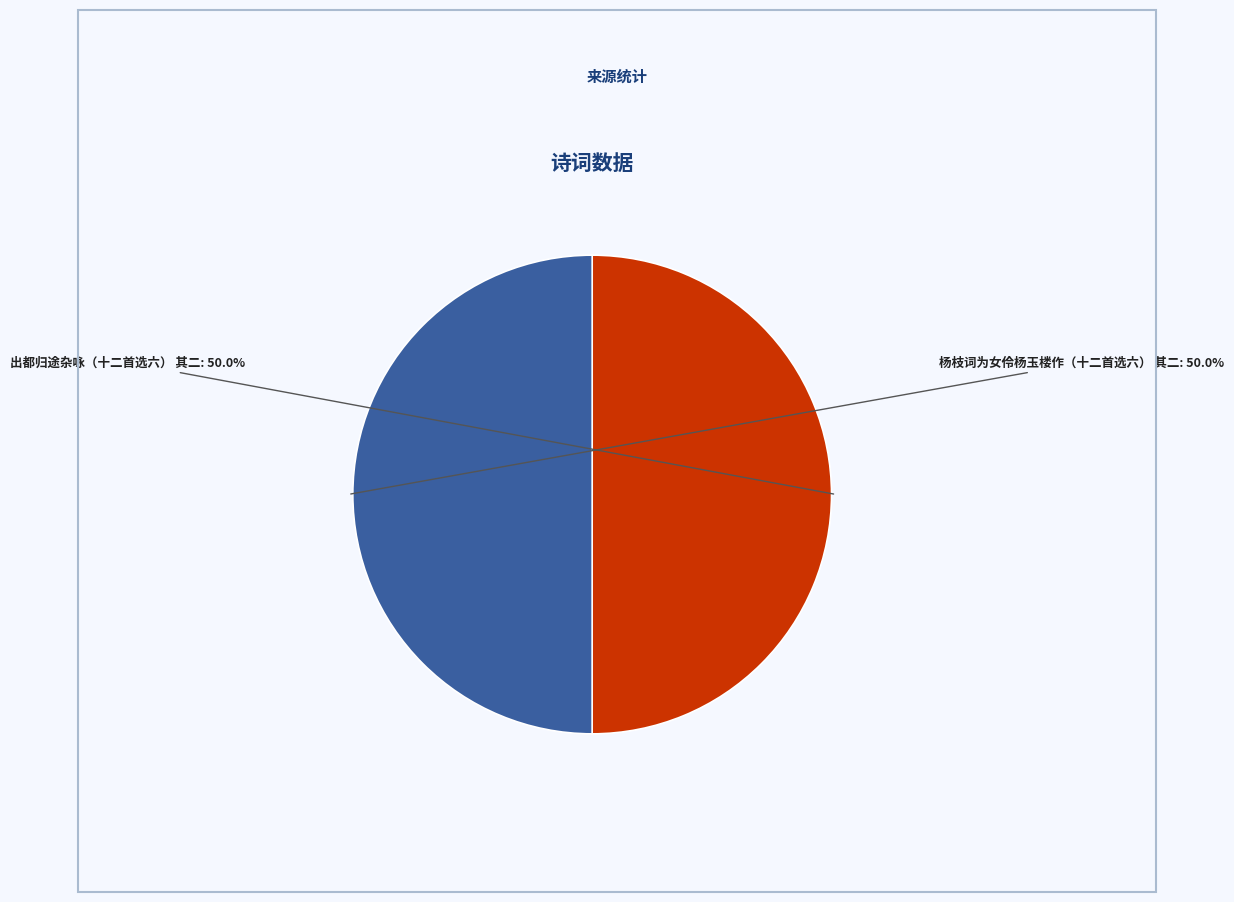

Approximately how many times larger is the value at 出都归途杂咏（十二首选六） 其二 compared to 杨枝词为女伶杨玉楼作（十二首选六） 其二?

1.0